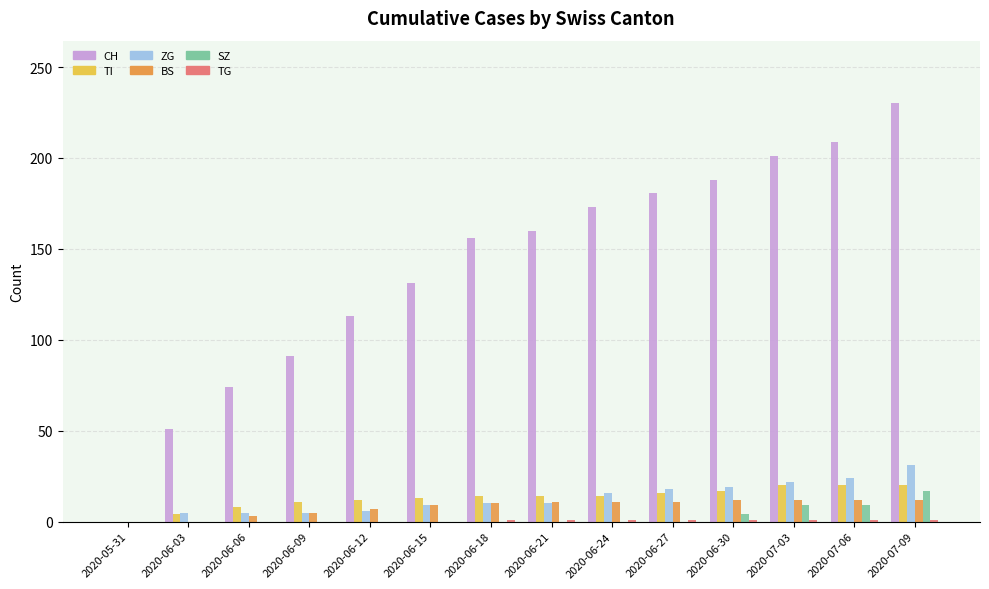

Are the bars horizontal?

No